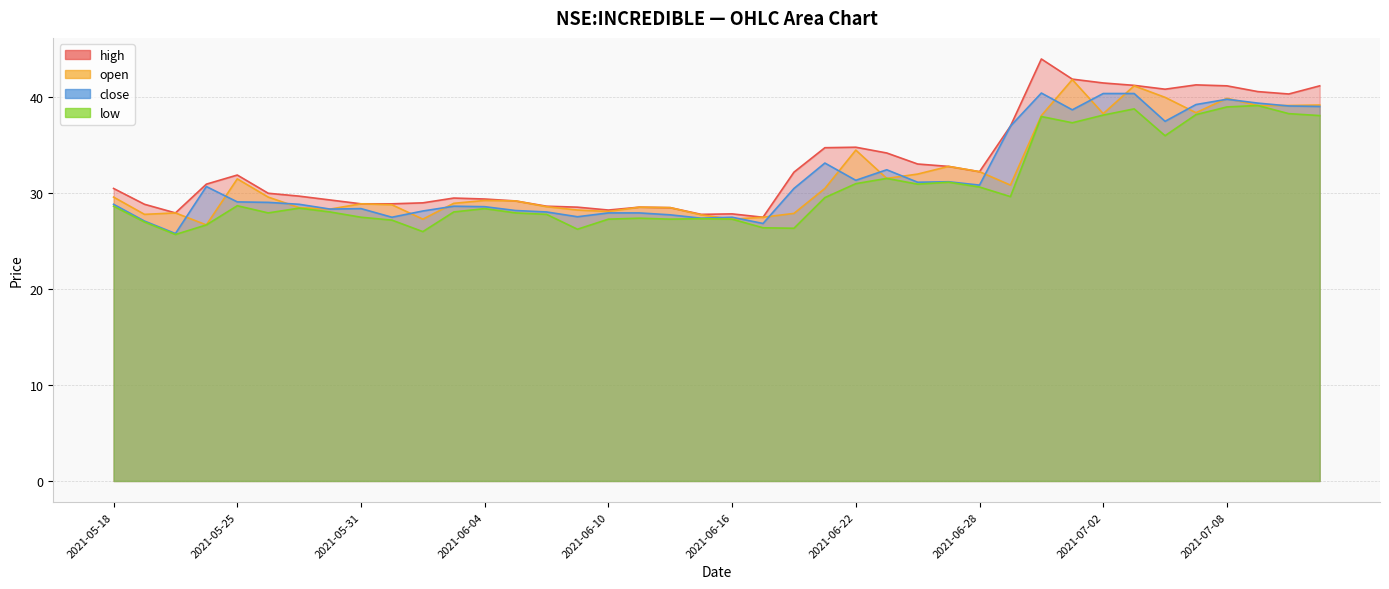

True or false: low has a value of 39.1 at 2021-07-09.

True